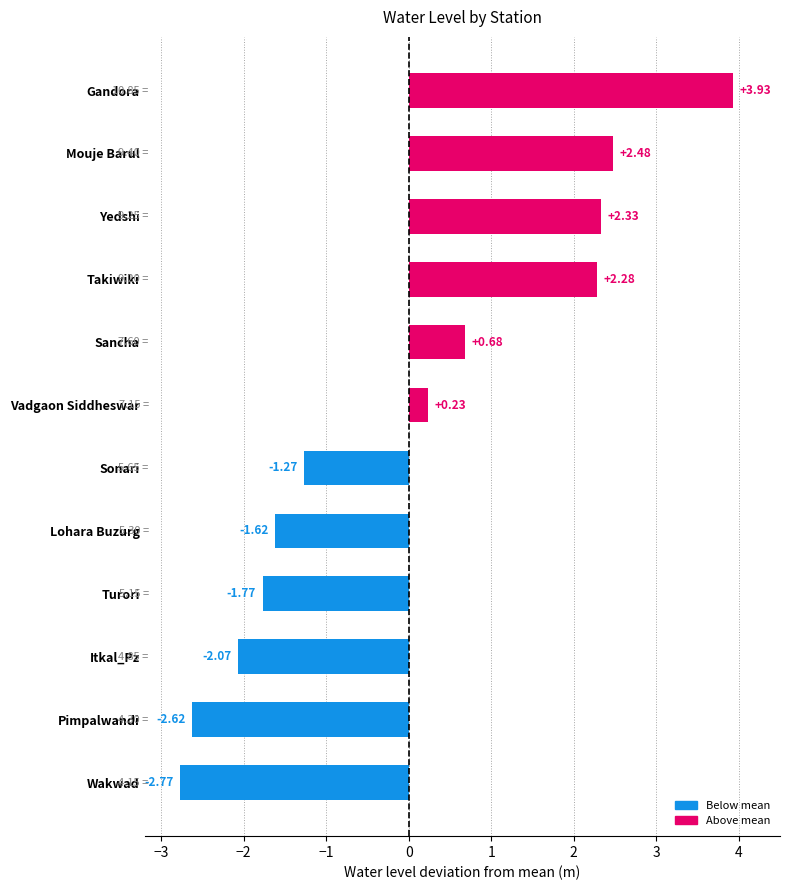

Rank the categories by value from highest to lowest.

Gandora, Mouje Barul, Yedshi, Takiwiki, Sancha, Vadgaon Siddheswar, Sonari, Lohara Buzurg, Turori, Itkal_Pz, Pimpalwandi, Wakwad